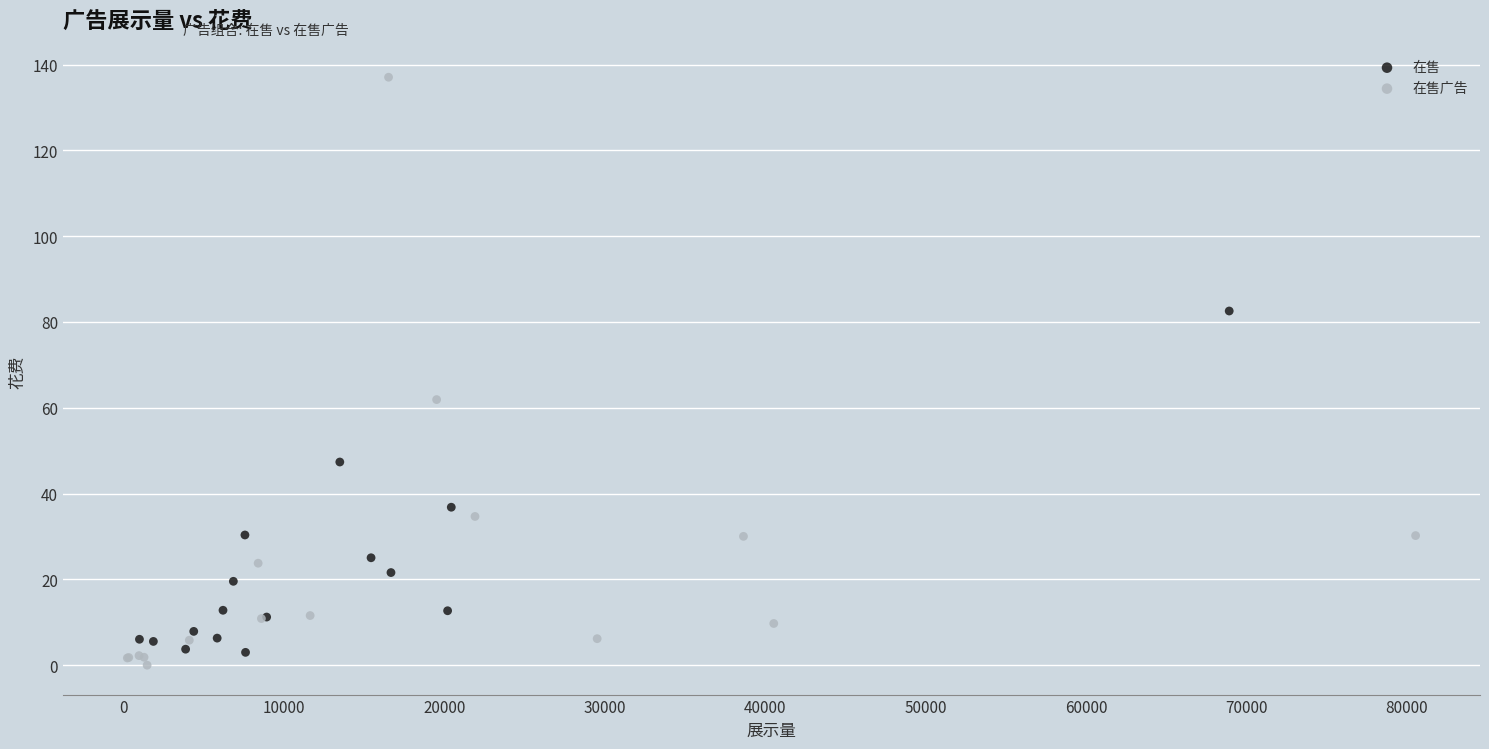

Which series contains the highest Y value?

在售广告